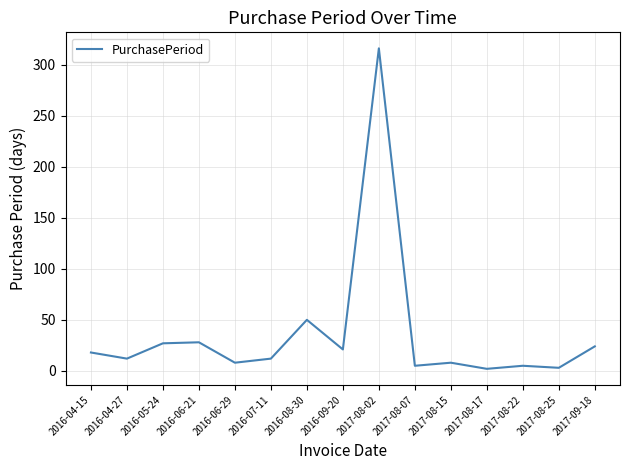

Between 2016-04-27 and 2017-09-18, which is larger?

2017-09-18